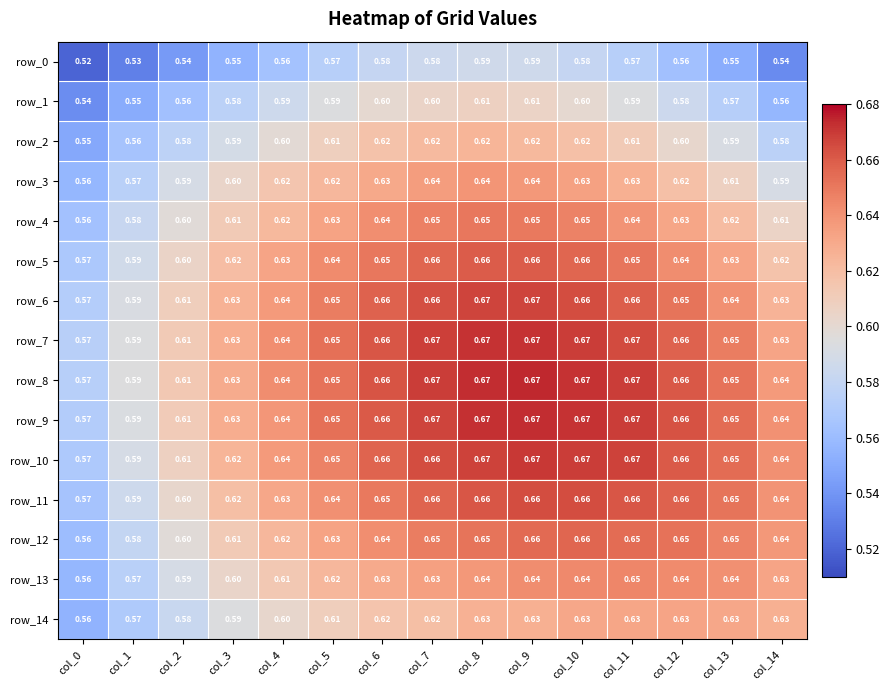

At col_6, list the series in order from largest to smallest.

row_8, row_7, row_9, row_6, row_10, row_5, row_11, row_4, row_12, row_3, row_13, row_2, row_14, row_1, row_0